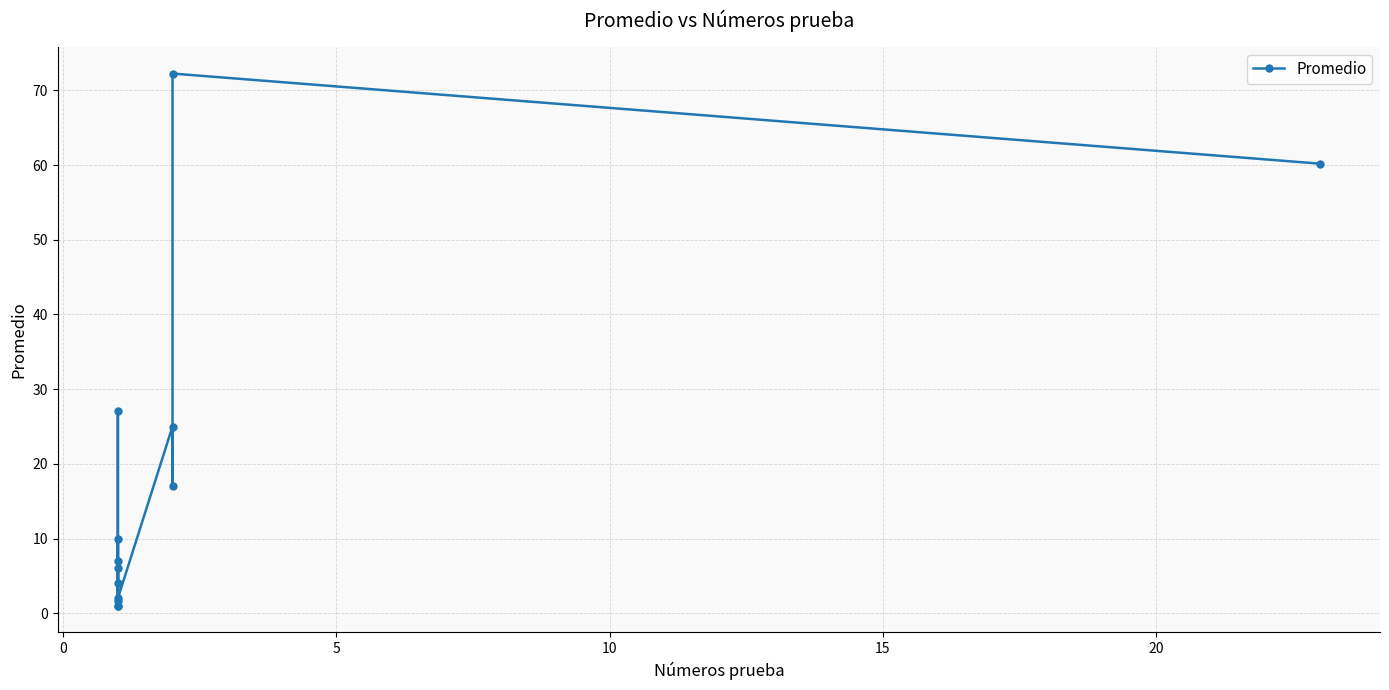

What is the average value?

18.0